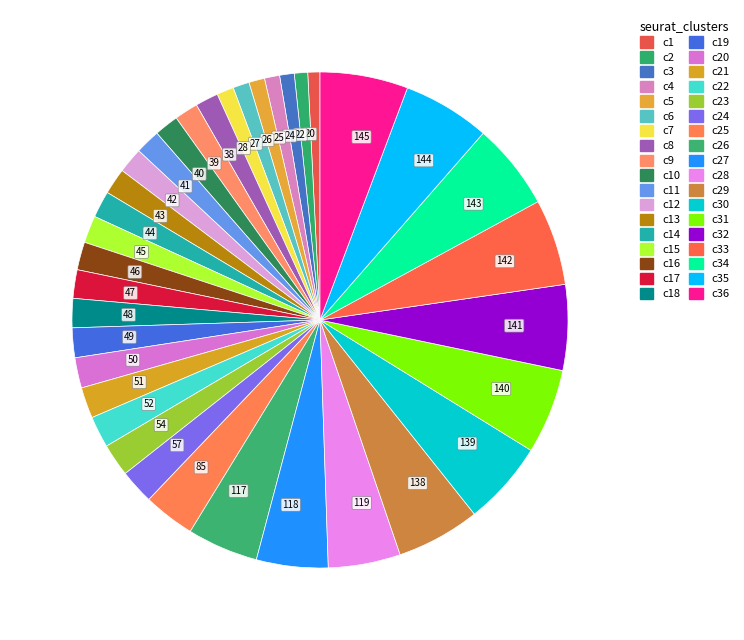

Approximately how many times larger is the value at 40 compared to 119?

0.3